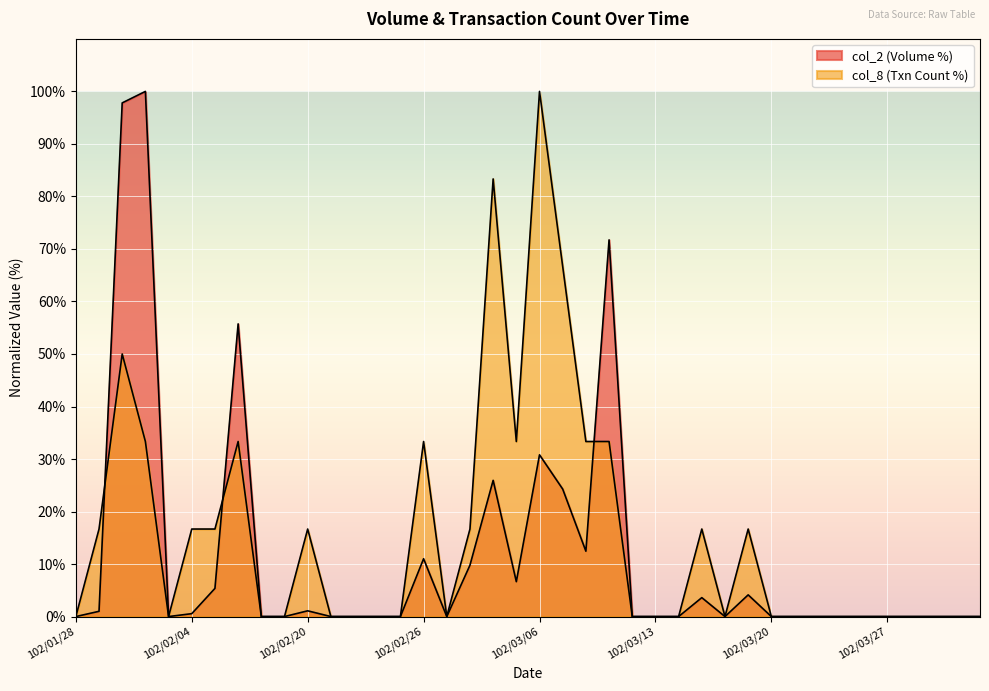

Where do col_2 and col_8 first cross each other?

102/01/29 and 102/01/30